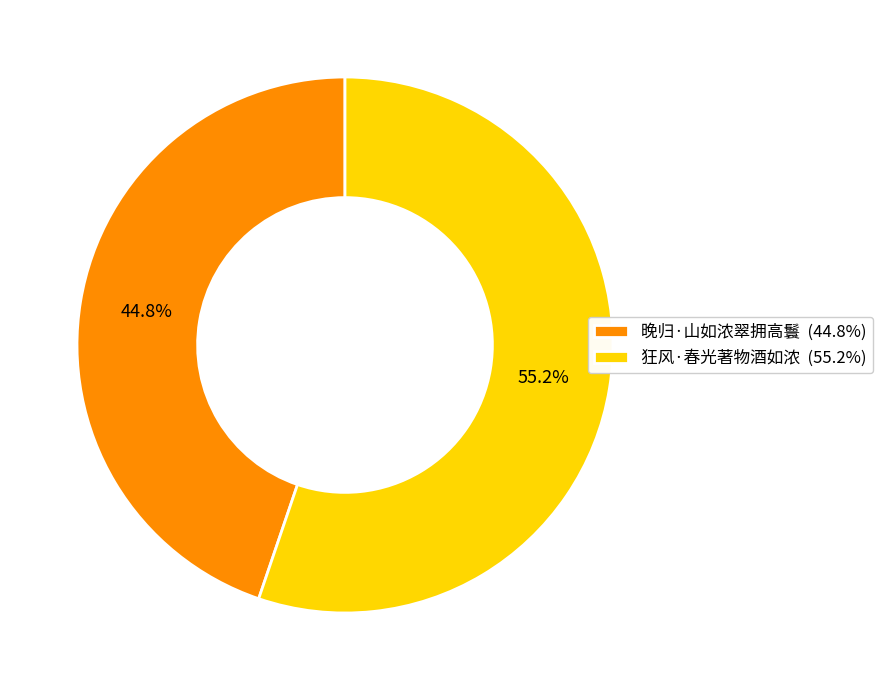

To the nearest percent, what percentage of the pie is 狂风·春光著物酒如浓?

55%